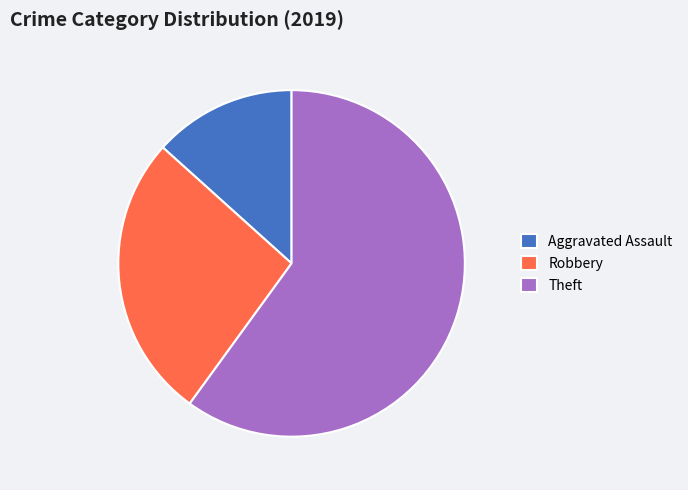

Rank the categories by value from highest to lowest.

Theft, Robbery, Aggravated Assault